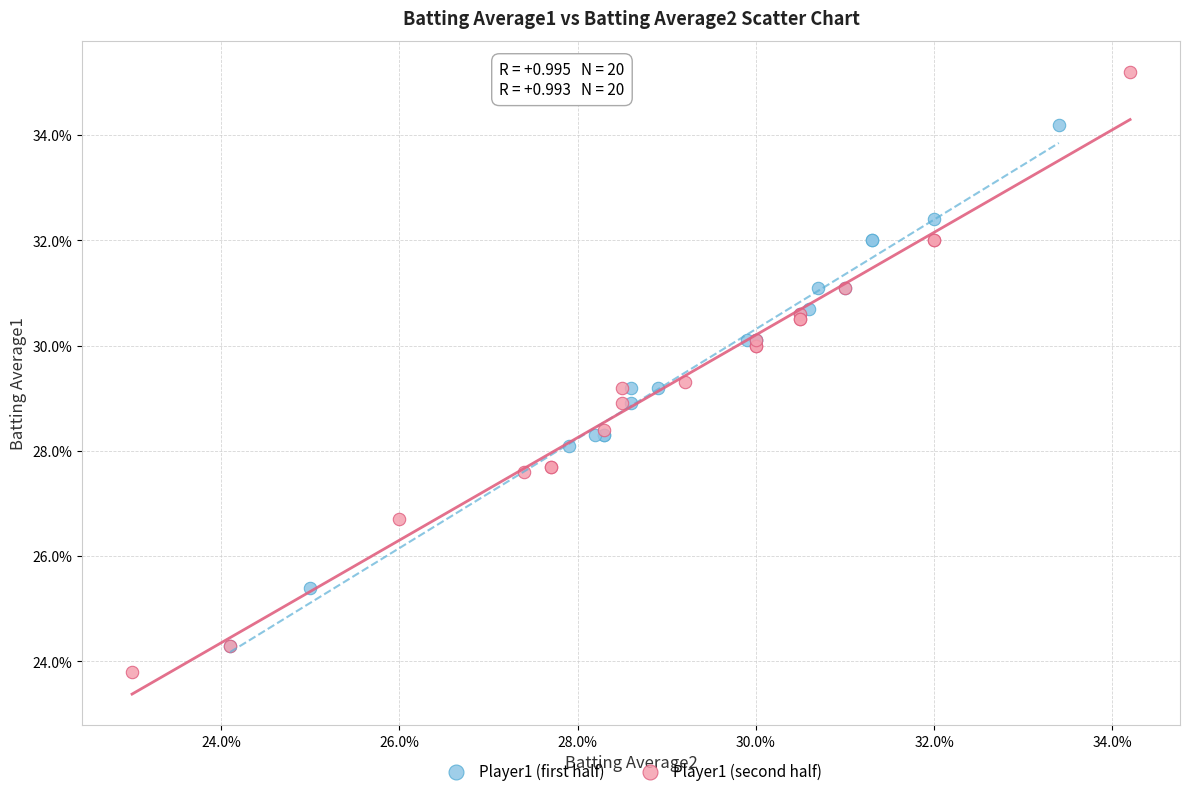

What are all the series names shown in the legend?

Player1 (first half), Player1 (second half)